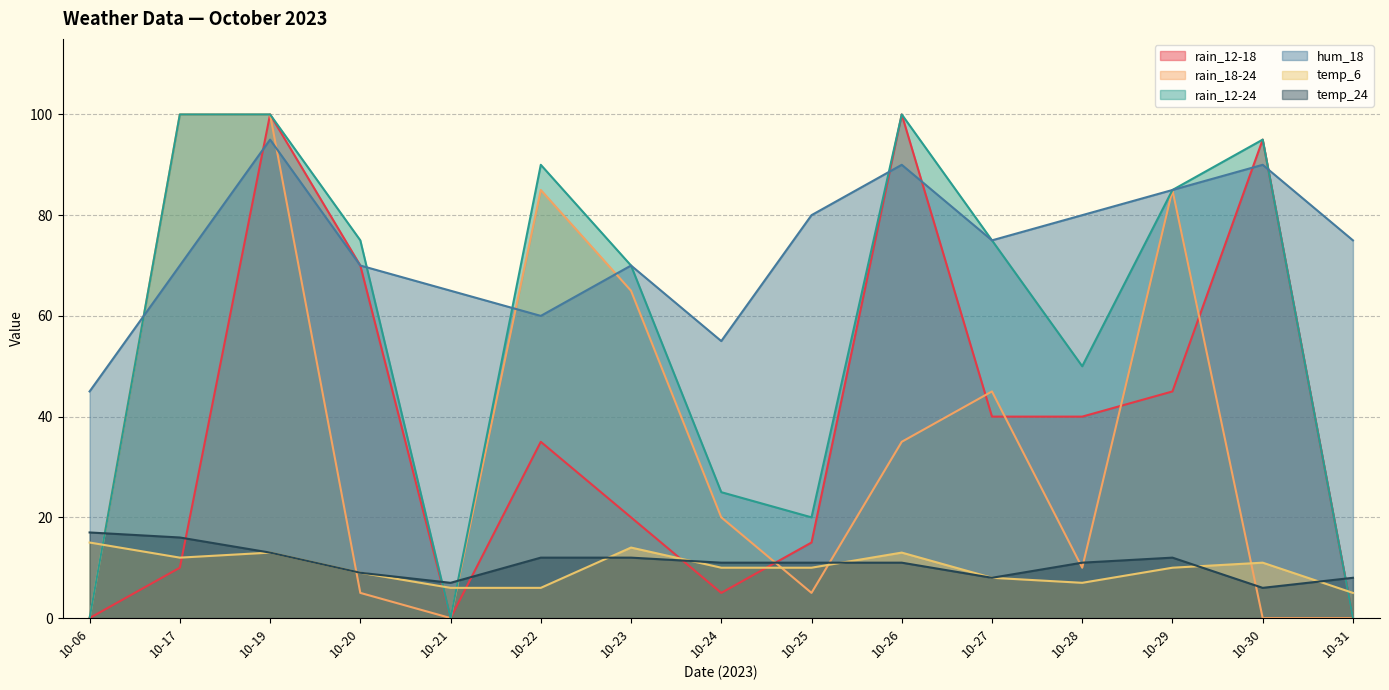

List the labels in order of temp_24 value, smallest first.

10-30, 10-21, 10-27, 10-31, 10-20, 10-24, 10-25, 10-26, 10-28, 10-22, 10-23, 10-29, 10-19, 10-17, 10-06